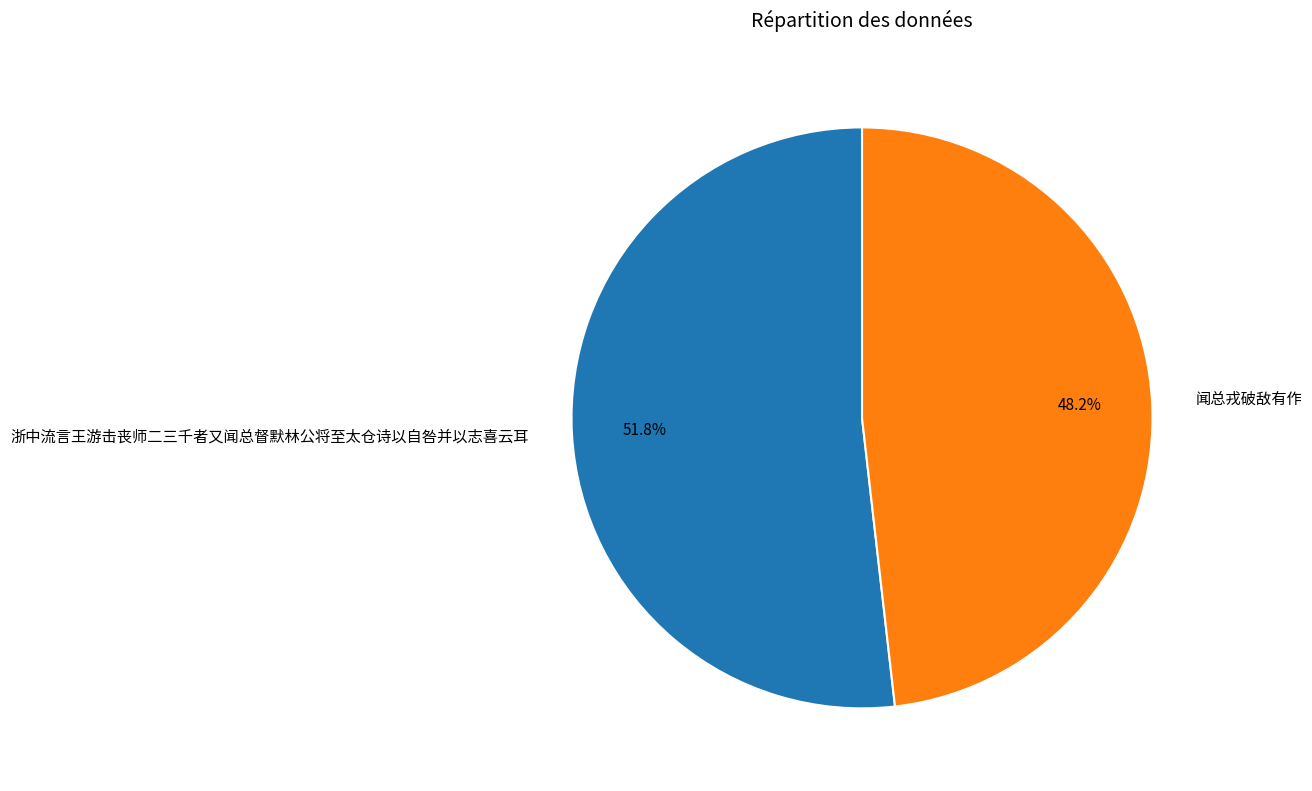

To the nearest percent, what portion does 浙中流言王游击丧师二三千者又闻总督默林公将至太仓诗以自咎并以志喜云耳 represent?

52%